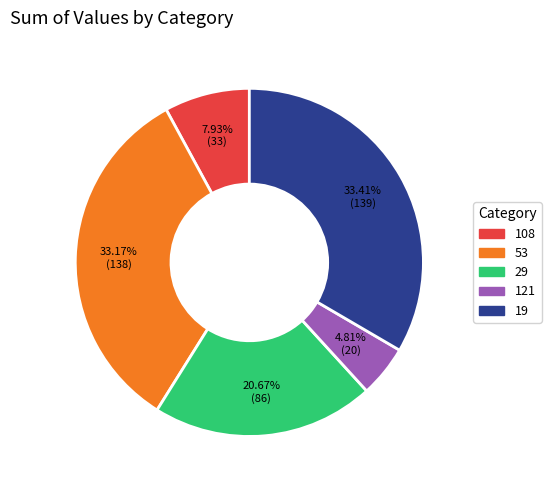

What is the smallest slice in the pie chart?

121